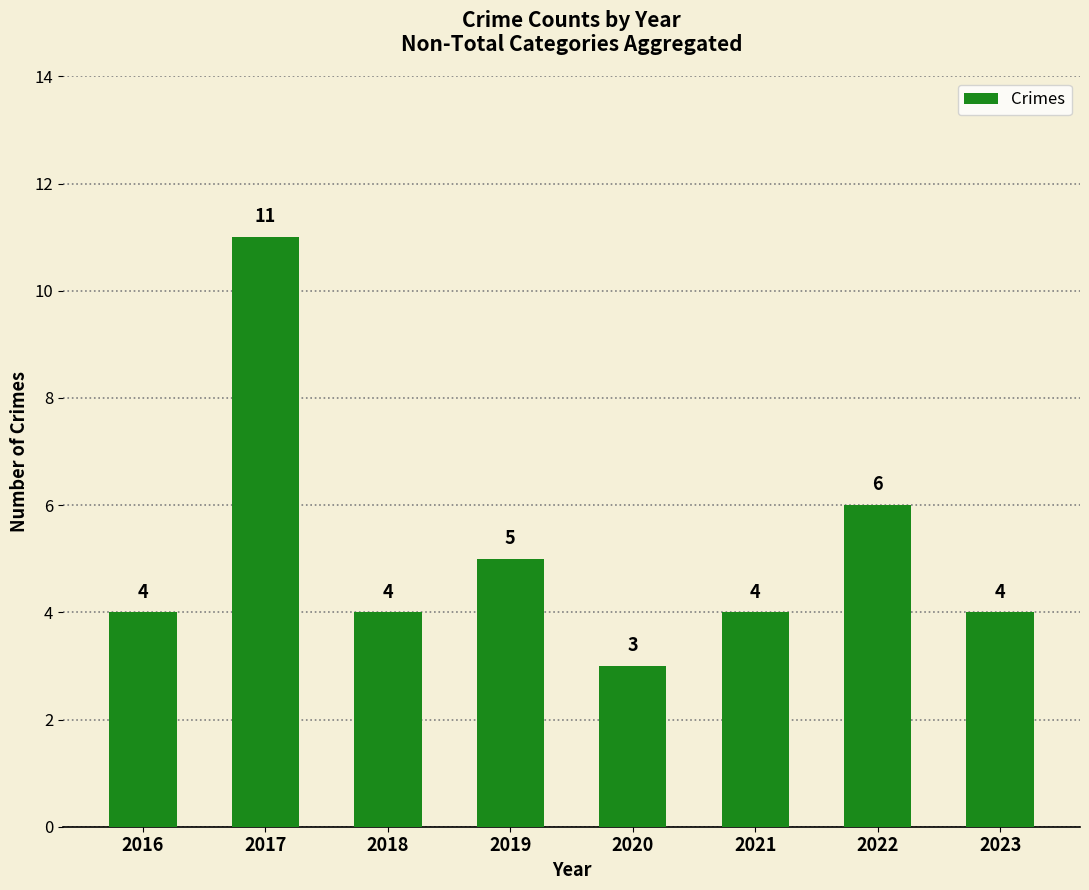

At which label is the value closest to 7?

2022